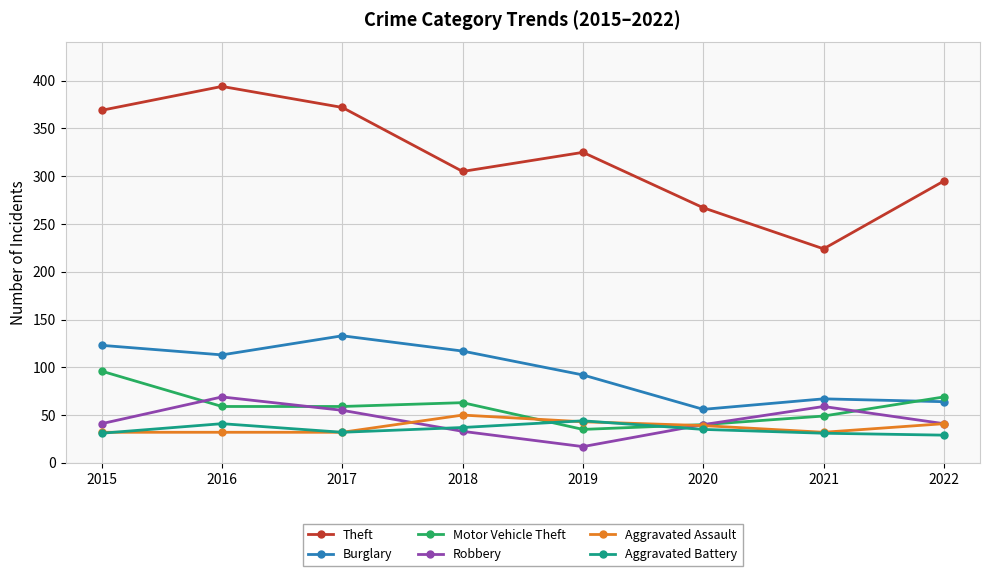

Which category has the lowest value in the Burglary series?

2020